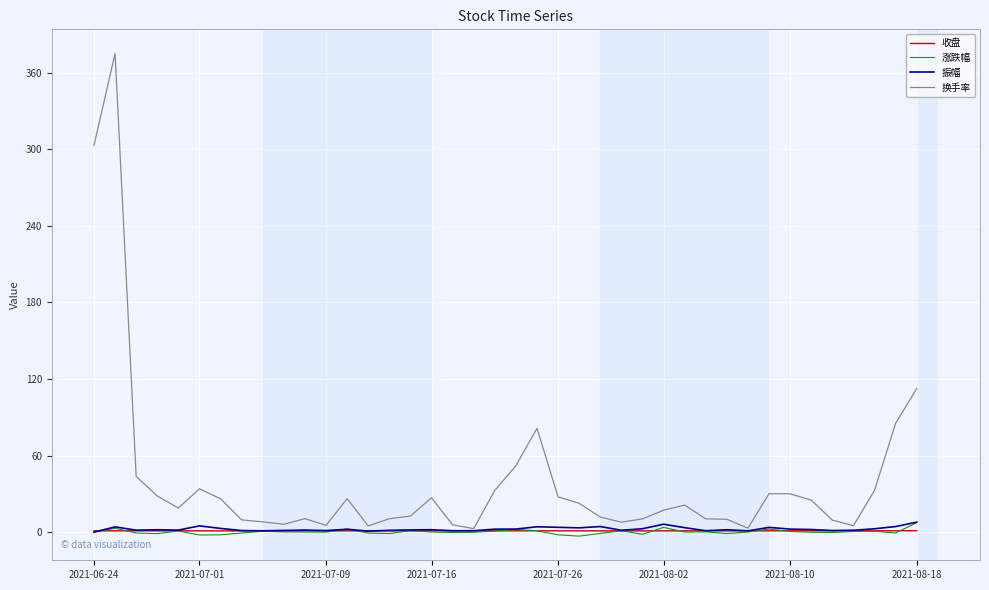

Which series has the widest spread of values?

换手率